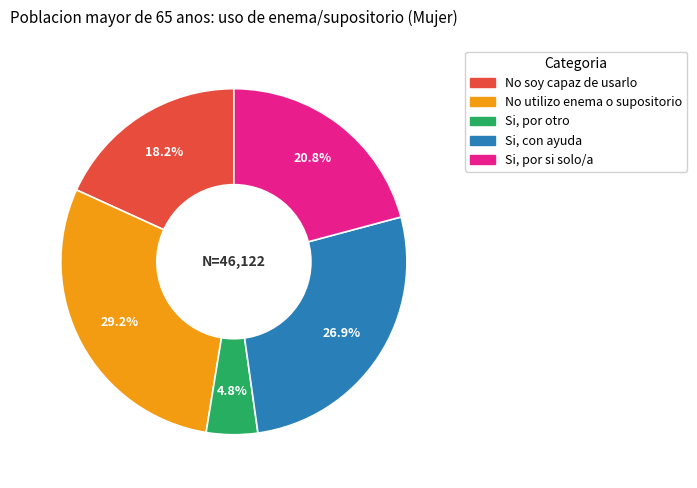

Which category has the smallest portion of the pie?

Si, por otro